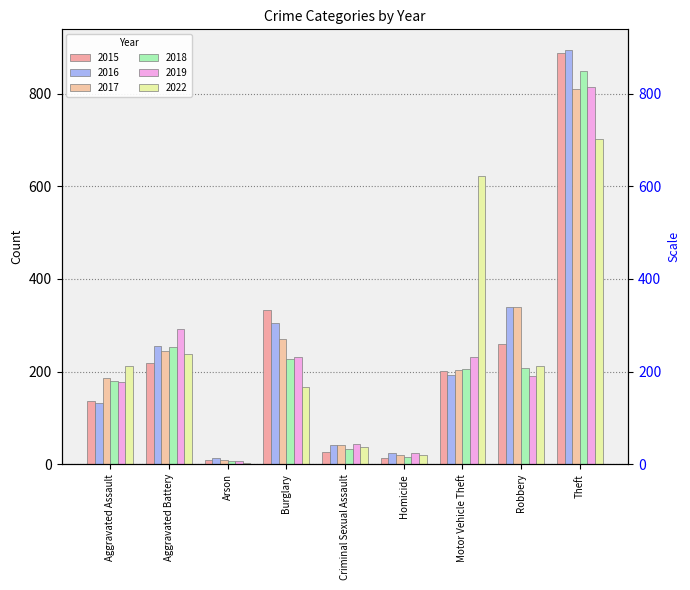

Reading right to left, what are all the values shown in this chart?

2015: Theft=888	Robbery=259	Motor Vehicle Theft=201	Homicide=13	Criminal Sexual Assault=26	Burglary=334	Arson=10	Aggravated Battery=219	Aggravated Assault=137
2016: Theft=894	Robbery=340	Motor Vehicle Theft=192	Homicide=25	Criminal Sexual Assault=41	Burglary=304	Arson=13	Aggravated Battery=256	Aggravated Assault=133
2017: Theft=811	Robbery=340	Motor Vehicle Theft=204	Homicide=20	Criminal Sexual Assault=41	Burglary=270	Arson=9	Aggravated Battery=244	Aggravated Assault=186
2018: Theft=848	Robbery=208	Motor Vehicle Theft=206	Homicide=15	Criminal Sexual Assault=34	Burglary=228	Arson=8	Aggravated Battery=253	Aggravated Assault=179
2019: Theft=815	Robbery=190	Motor Vehicle Theft=231	Homicide=25	Criminal Sexual Assault=43	Burglary=232	Arson=7	Aggravated Battery=292	Aggravated Assault=178
2022: Theft=701	Robbery=212	Motor Vehicle Theft=623	Homicide=19	Criminal Sexual Assault=37	Burglary=166	Arson=2	Aggravated Battery=238	Aggravated Assault=213